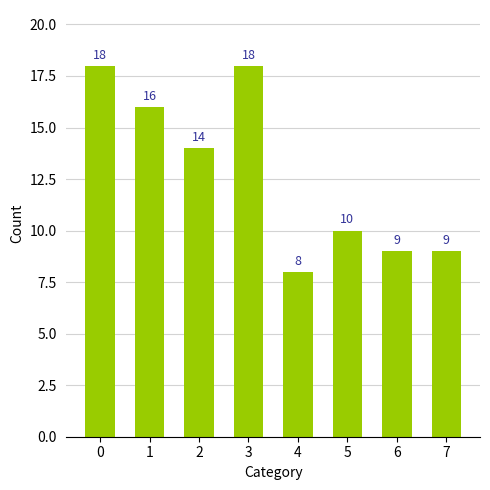

Count the number of categories in the chart.

8